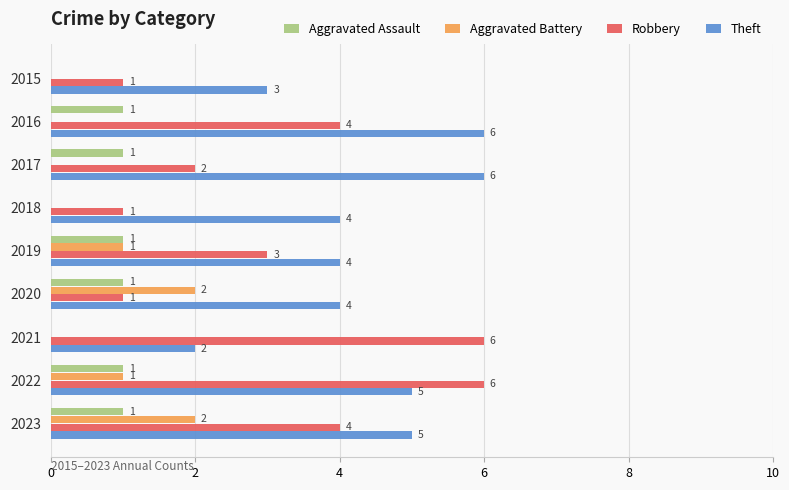

What is the maximum value for Robbery?

6